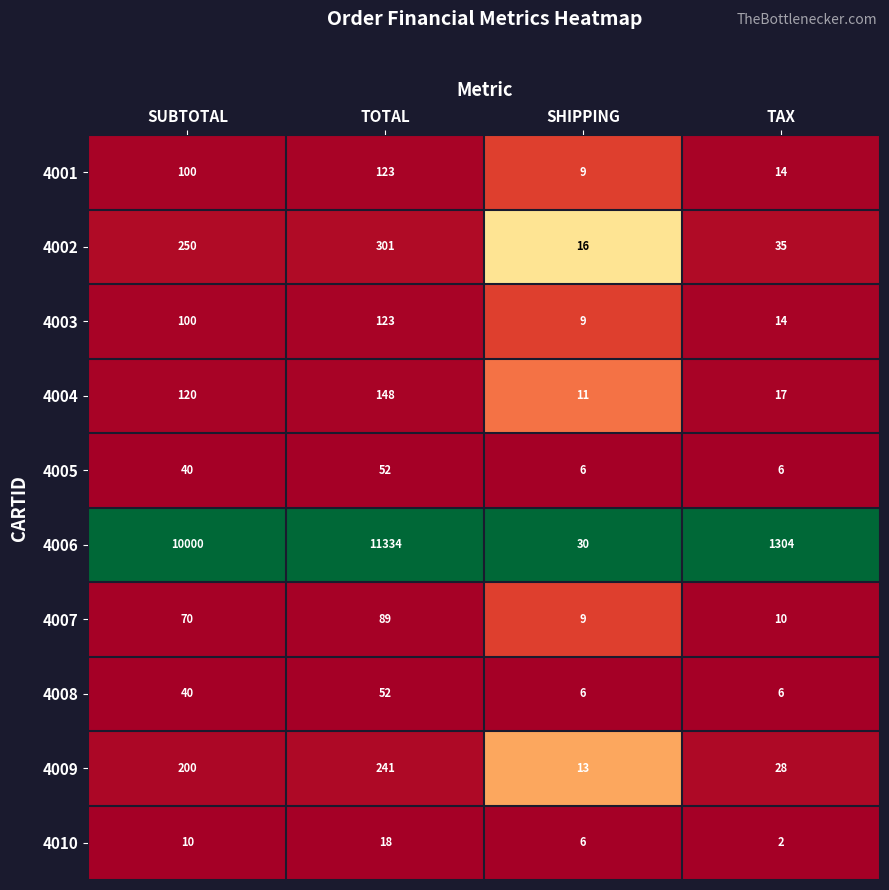

What is the total value across all series at TOTAL?

12481